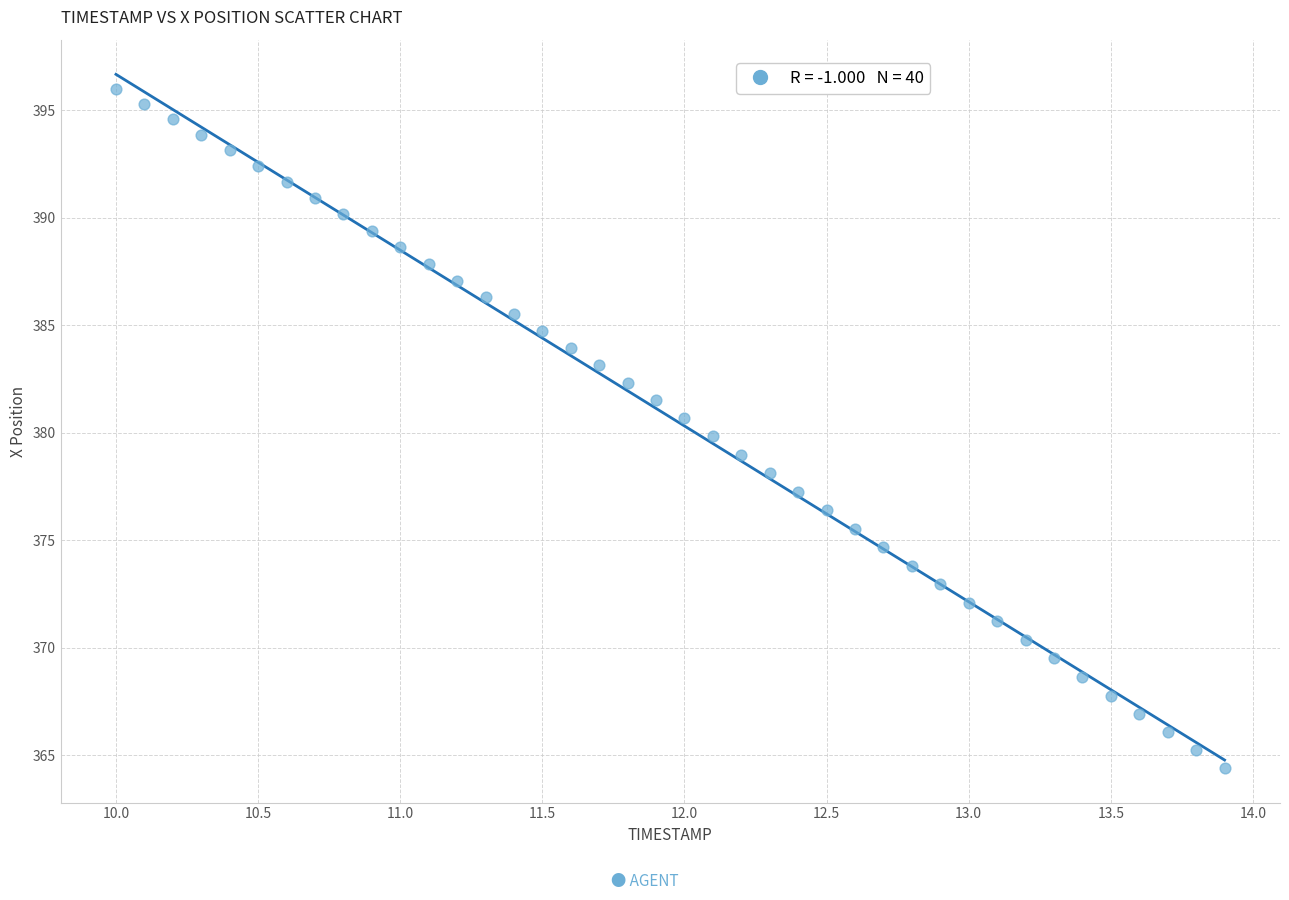

What is the range of Y values (max minus min)?

31.6